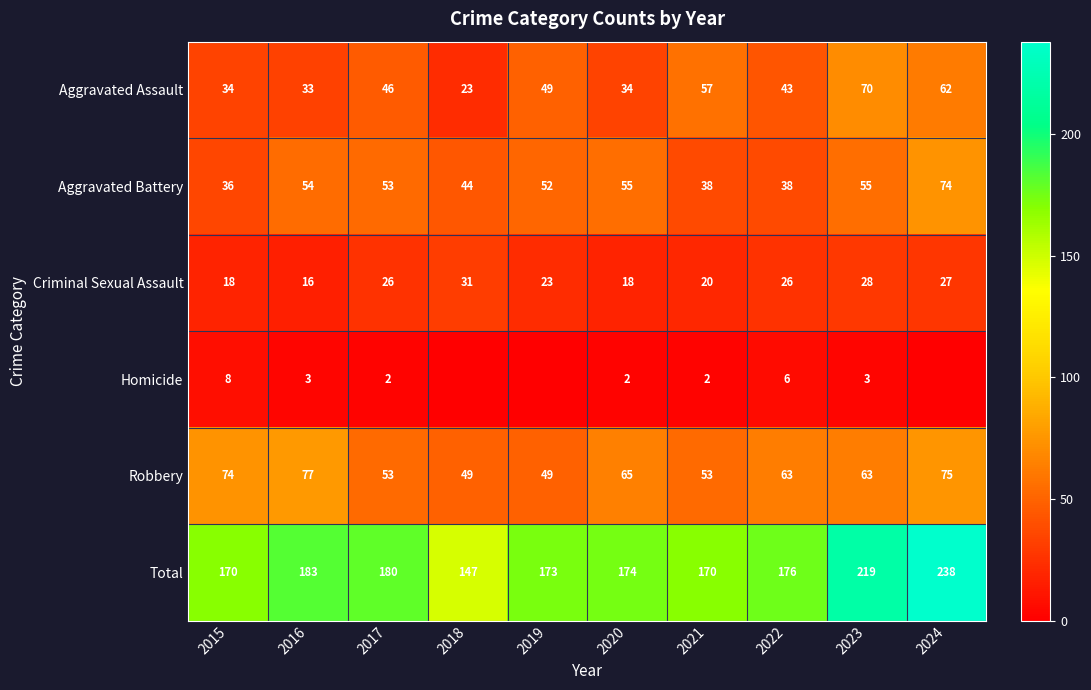

What is the difference between the maximum and minimum values in the Robbery series?

28